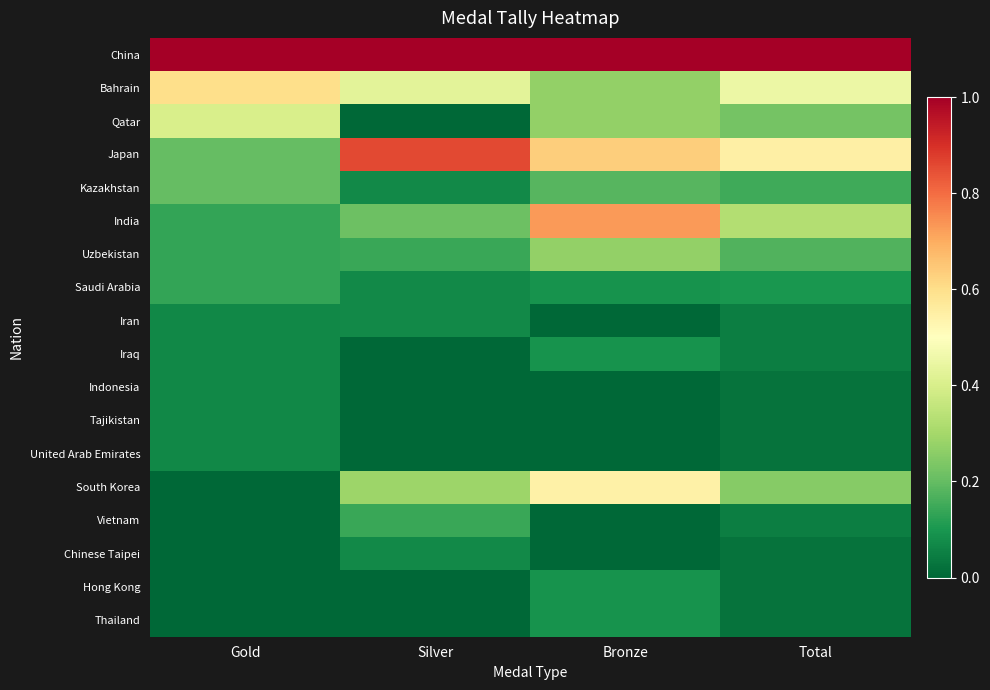

Which series has the largest range (max minus min)?

Japan